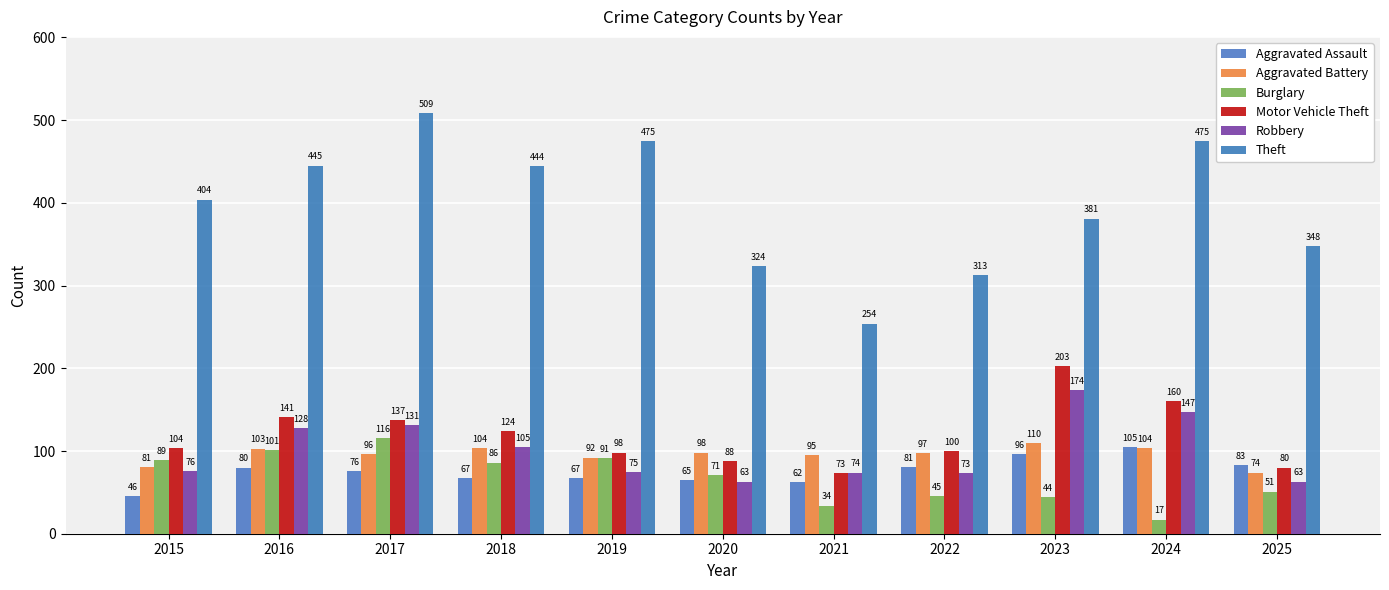

At which label does Aggravated Battery first exceed 97?

2016